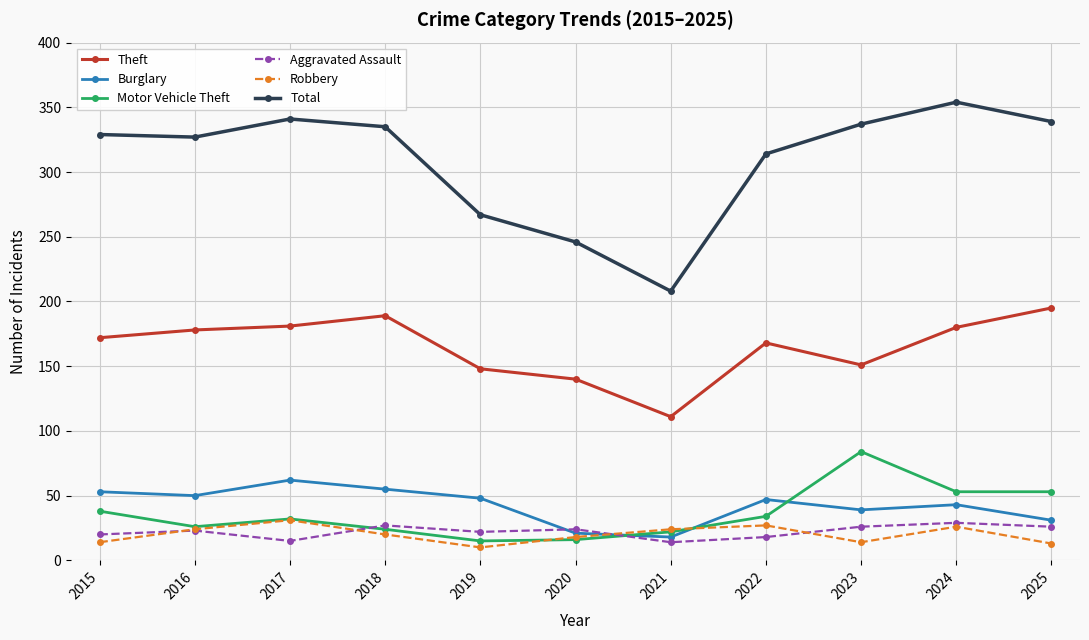

What are all the series names shown in the legend?

Theft, Burglary, Motor Vehicle Theft, Aggravated Assault, Robbery, Total